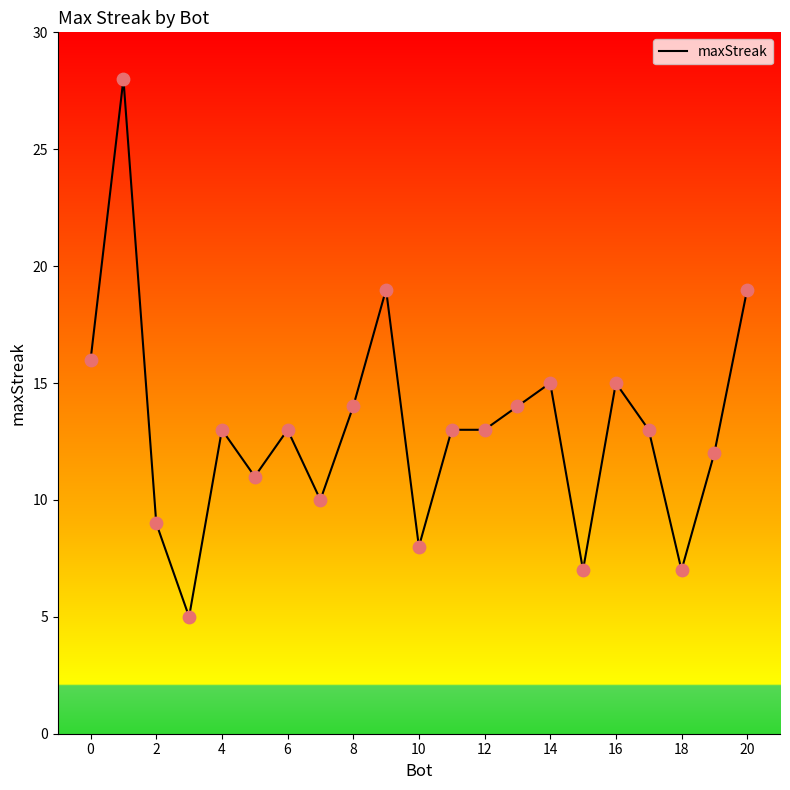

What is the difference between the maximum and minimum values?

23